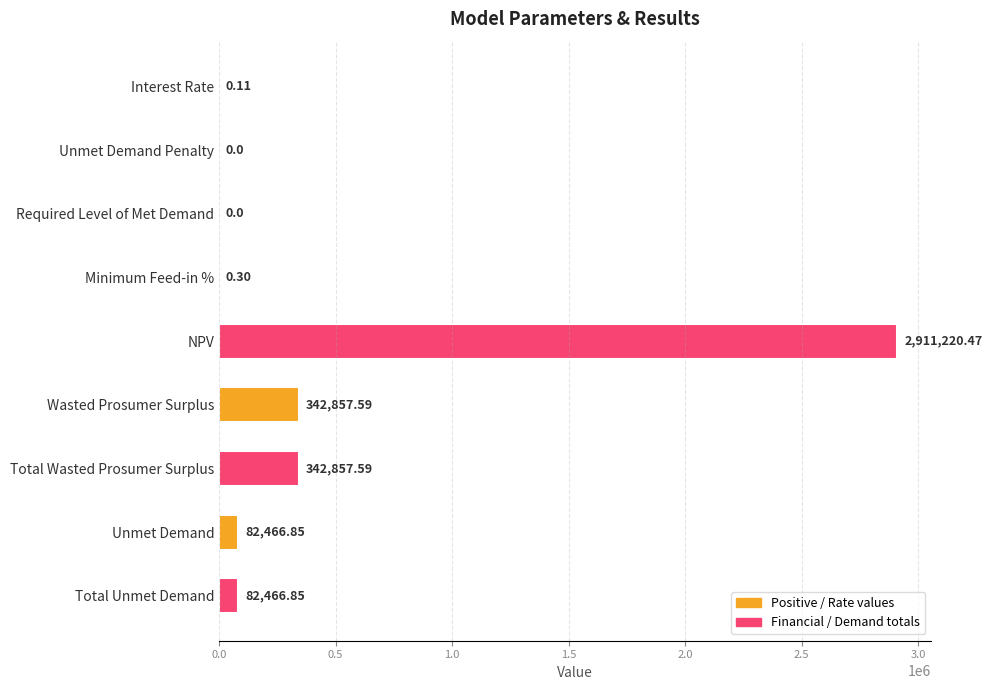

Between Interest Rate and NPV, which is larger?

NPV